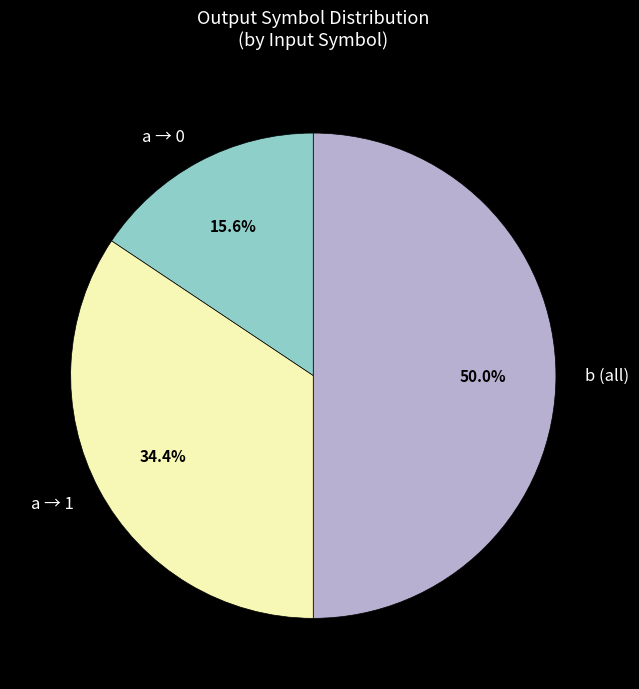

Which slice is the smallest?

a → 0